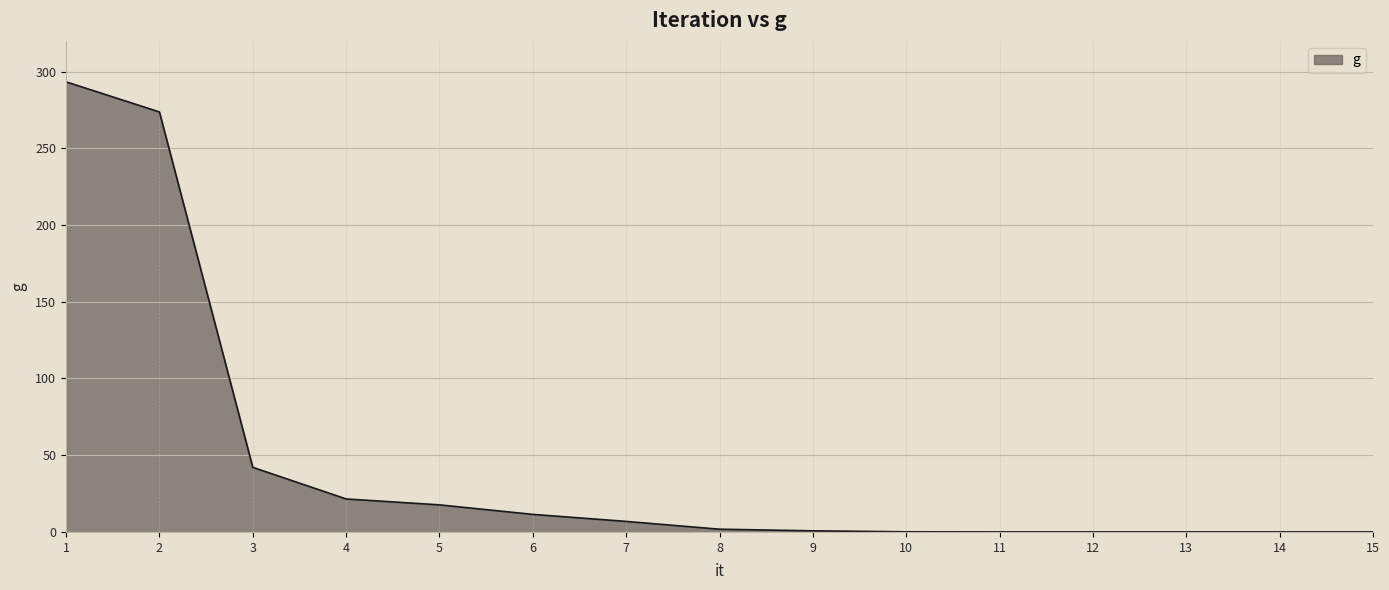

How many lines are shown in the chart?

1